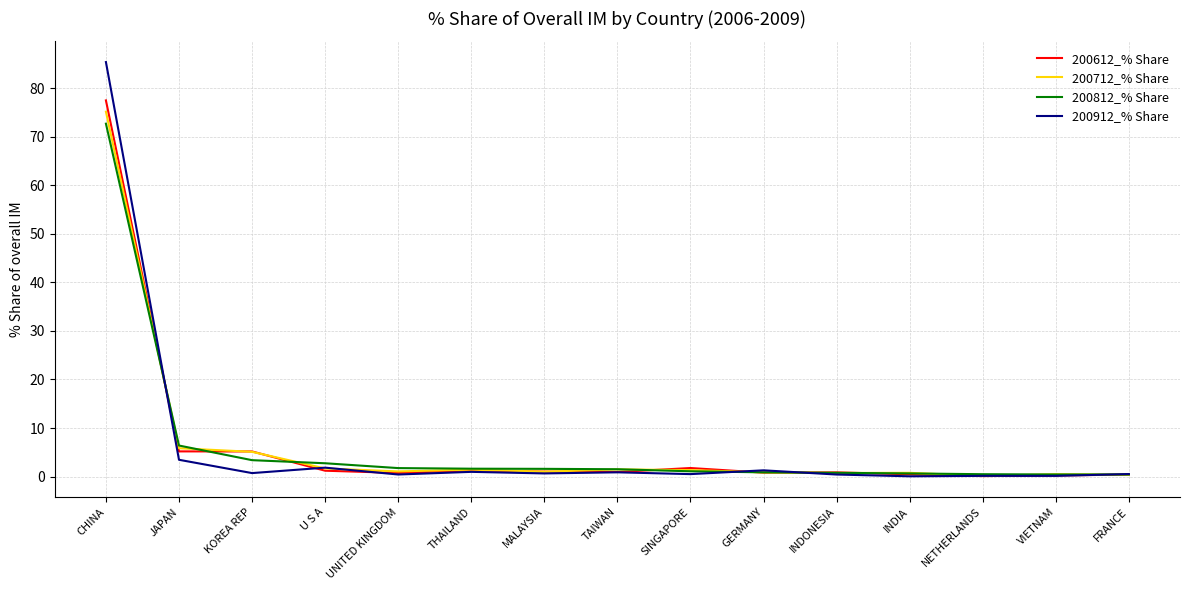

At which category is the sum across all series the highest?

CHINA